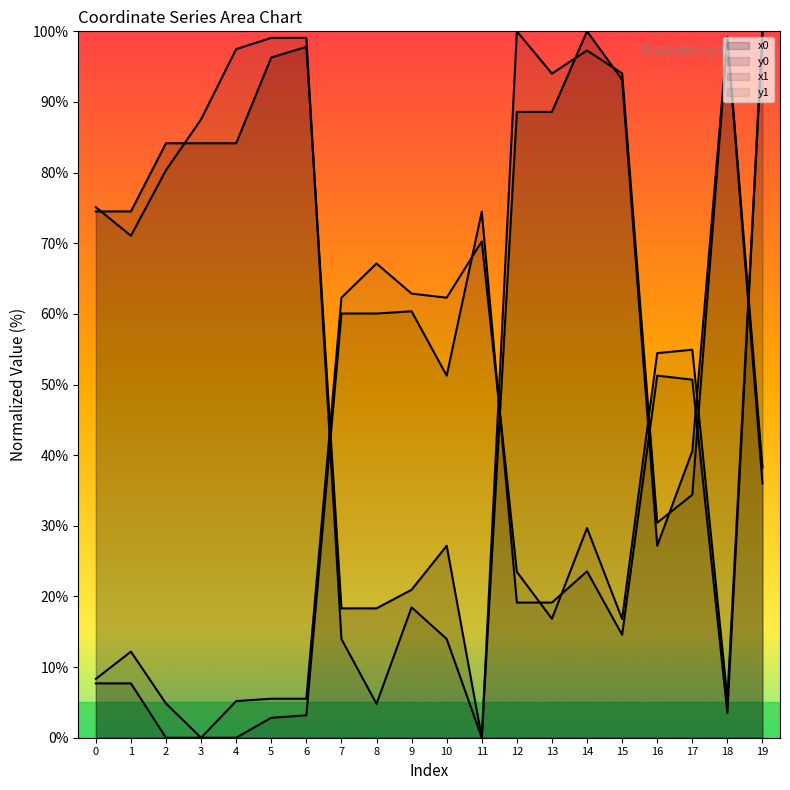

The value of x0 at 13 is 88.6. True or false?

True